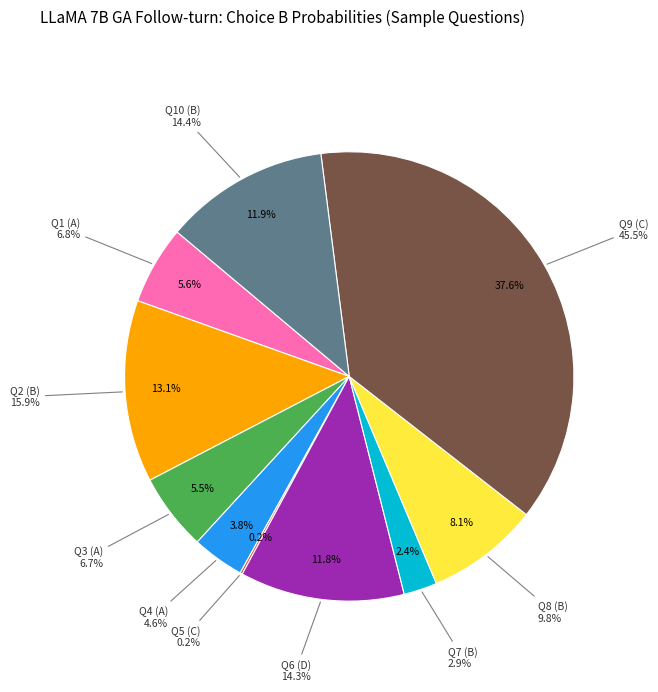

To the nearest percent, what portion does D represent?

12%